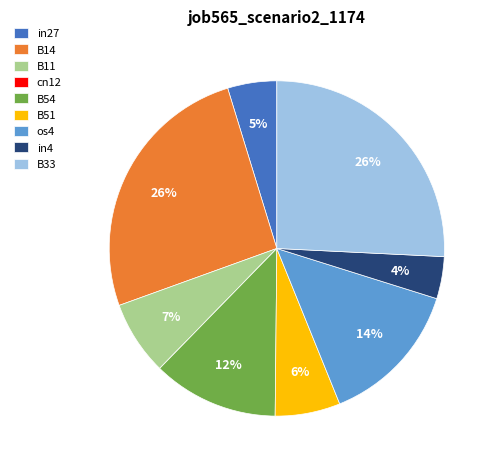

Which has a higher value, os4 or in27?

os4